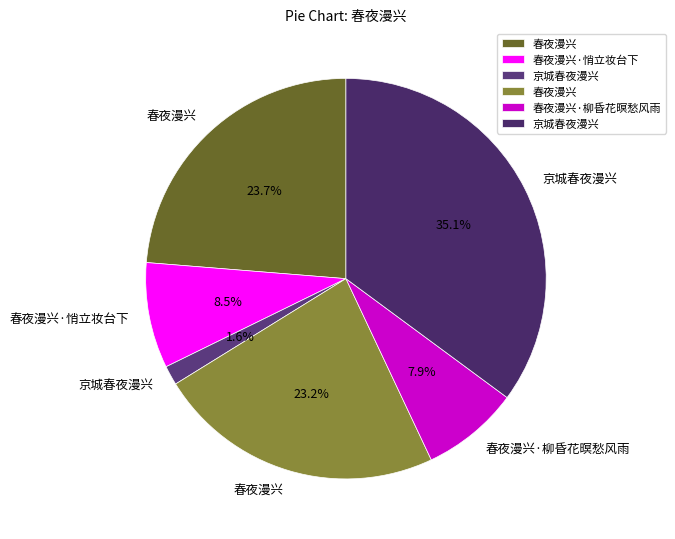

How many segments does this pie chart have?

6